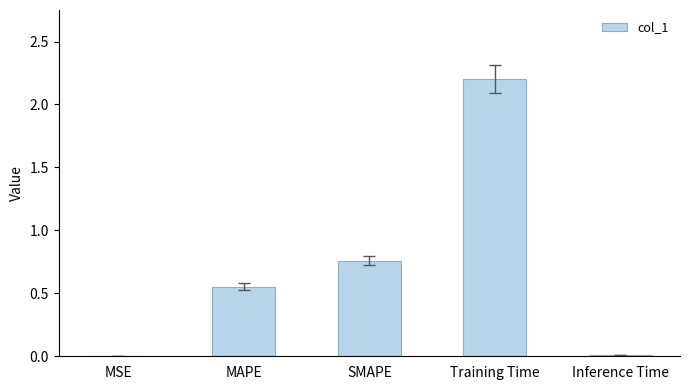

Between SMAPE and Training Time, which is larger?

Training Time